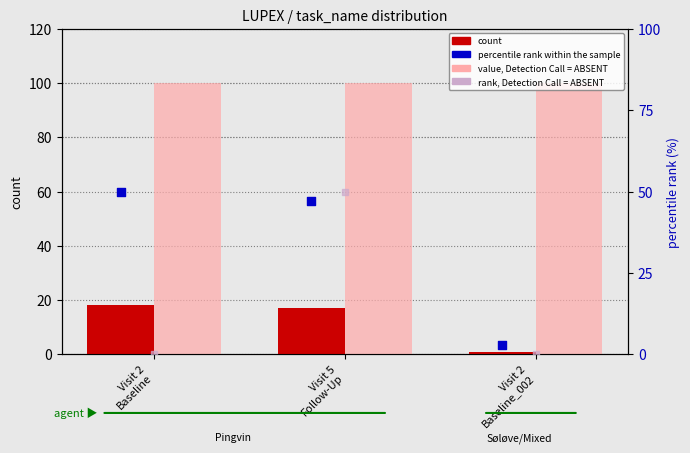

Which series has the largest total across all categories?

value, Detection Call = ABSENT